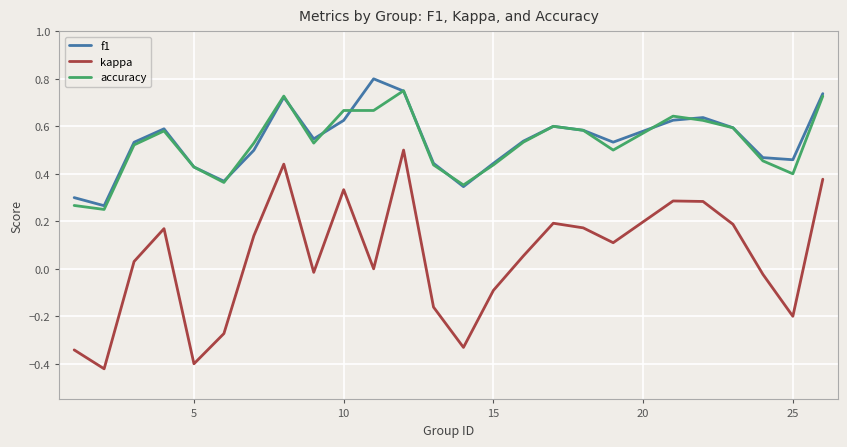

True or false: kappa and f1 intersect in this chart.

False